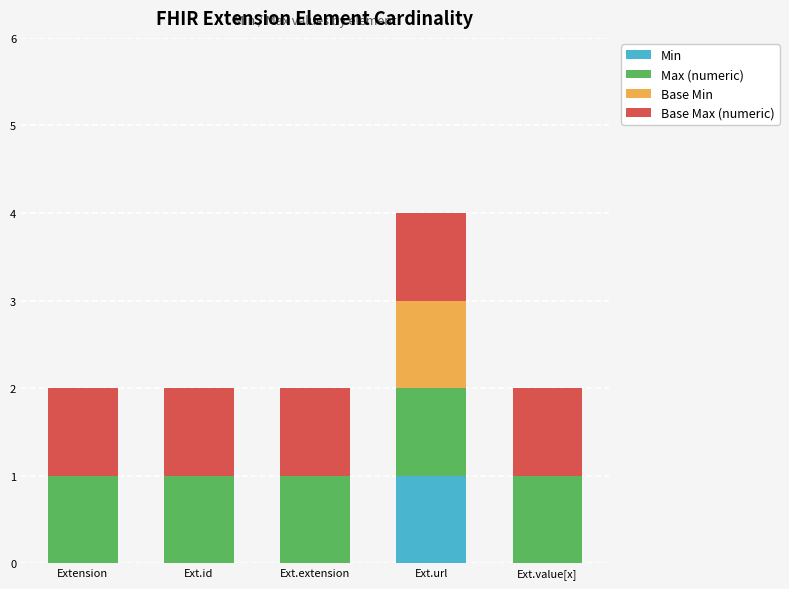

Are the bars horizontal?

No